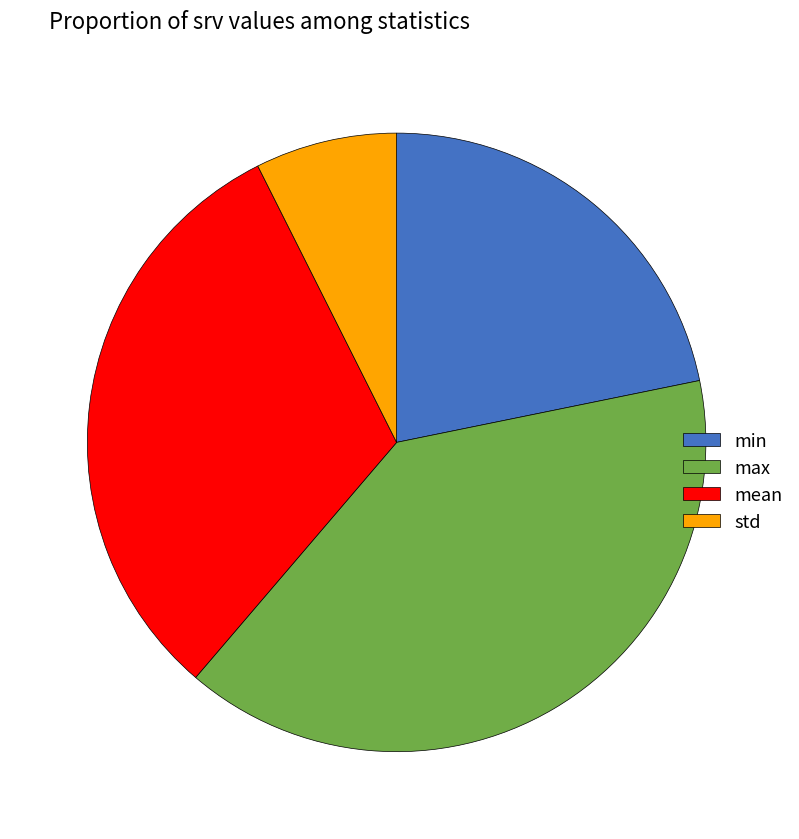

Rank the categories by value from lowest to highest.

std, min, mean, max